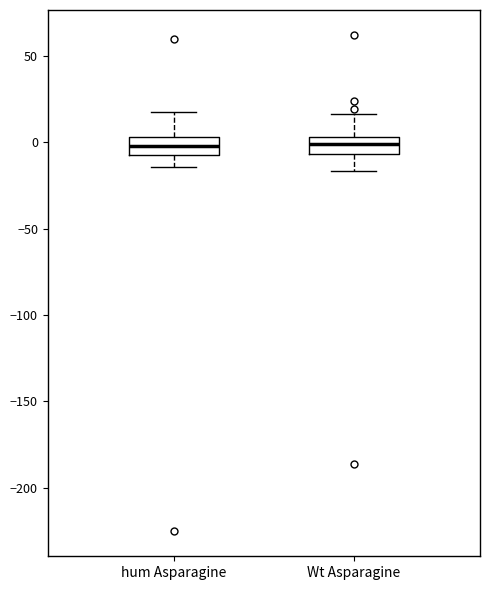

Where does the upper whisker of the box for hum Asparagine end on the y-axis? The values are not printed on the chart, so give them approximately, as read against the axis.

15